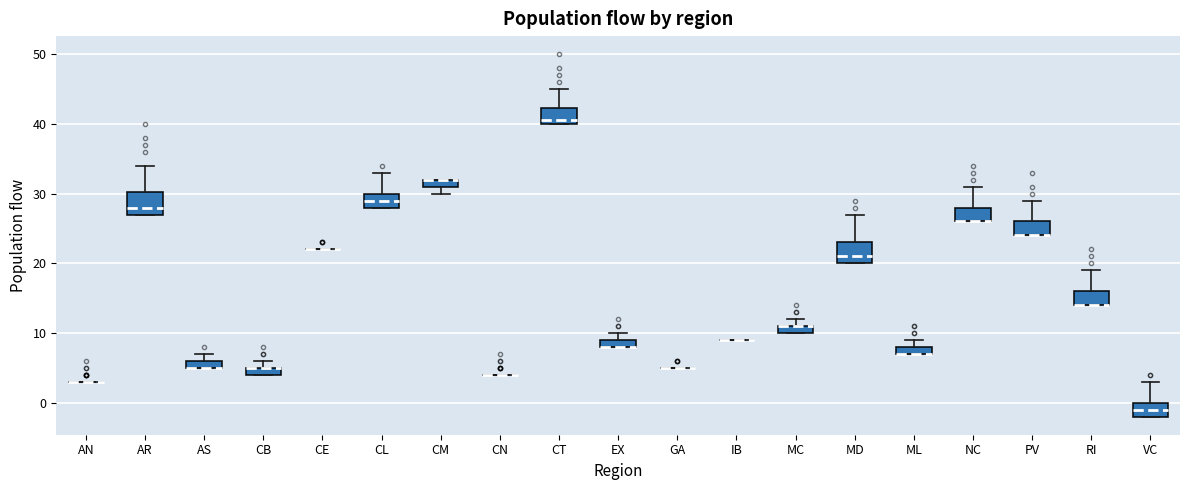

Where is the upper edge of the box for CB on the y-axis? The values are not printed on the chart, so give them approximately, as read against the axis.

5